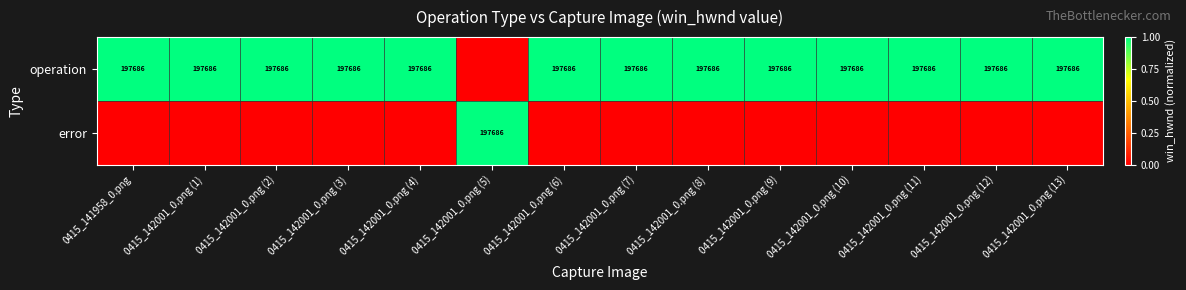

What is the sum of the operation values at 0415_142001_0.png (13) and 0415_142001_0.png (11)?

395372